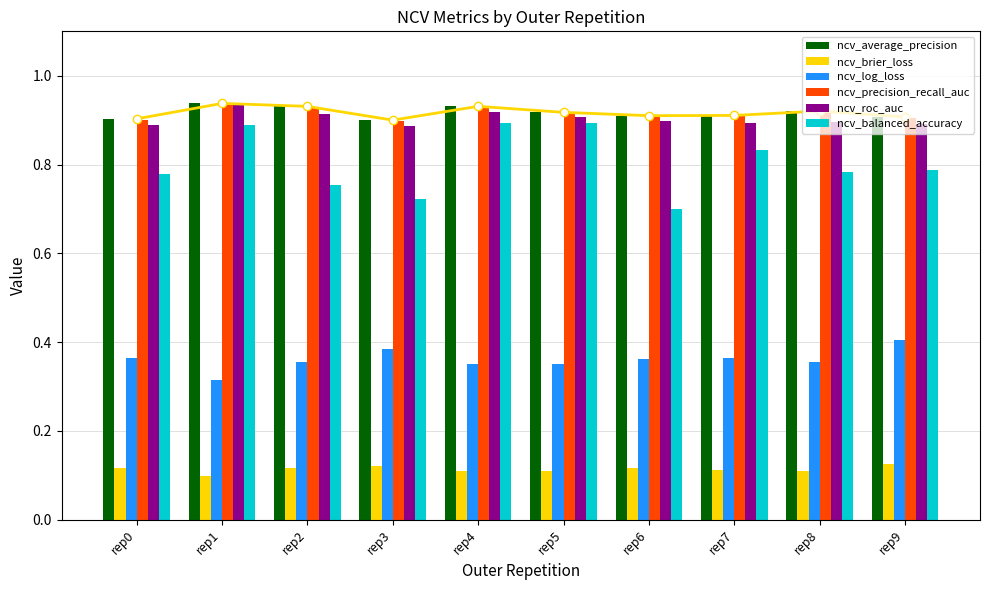

What is the difference between the highest and lowest values at rep2?

0.8